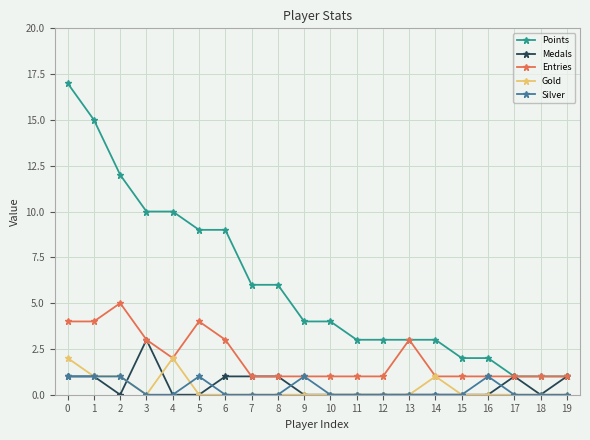

What is the spread (max minus min) of values at 7?

6